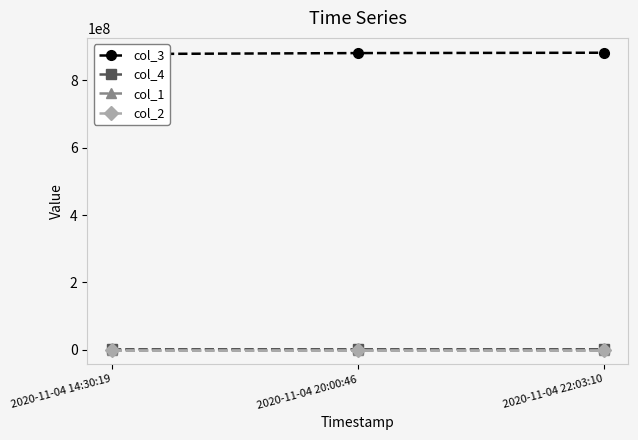

What are all the series names shown in the legend?

col_3, col_4, col_1, col_2